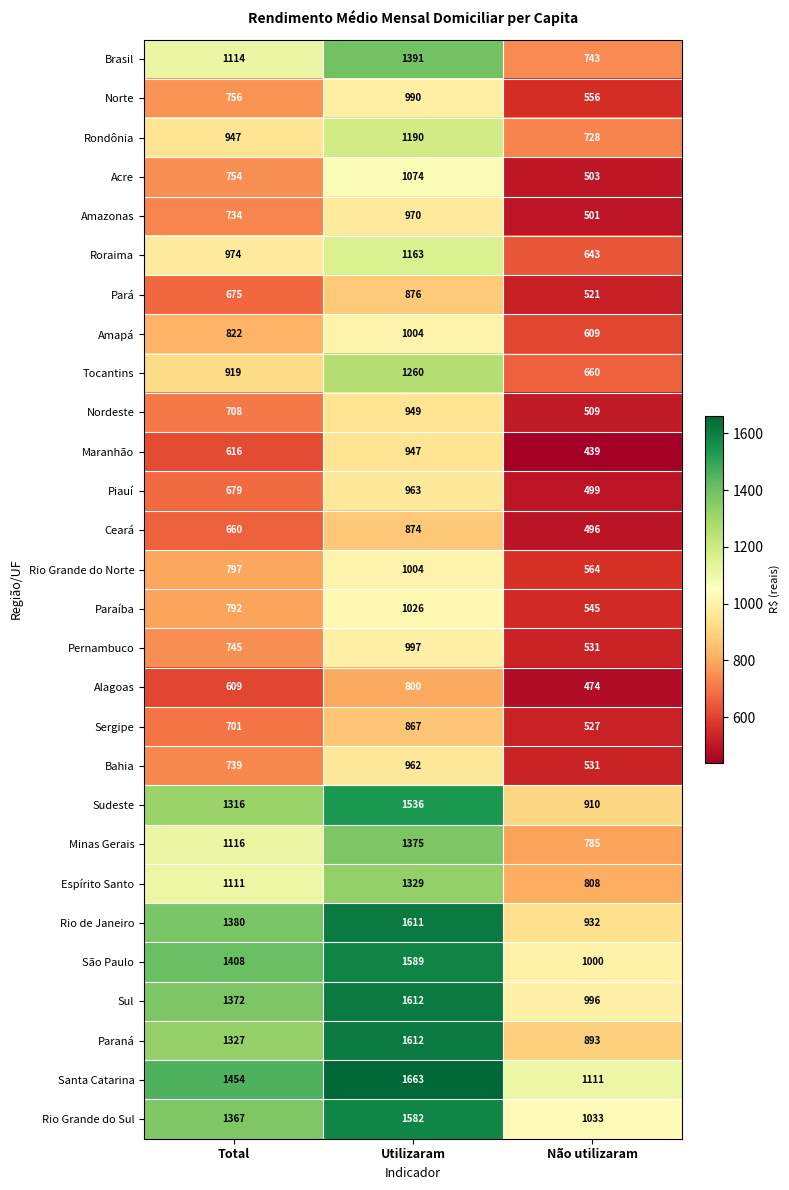

What is the lowest value of the Paraíba series?

545